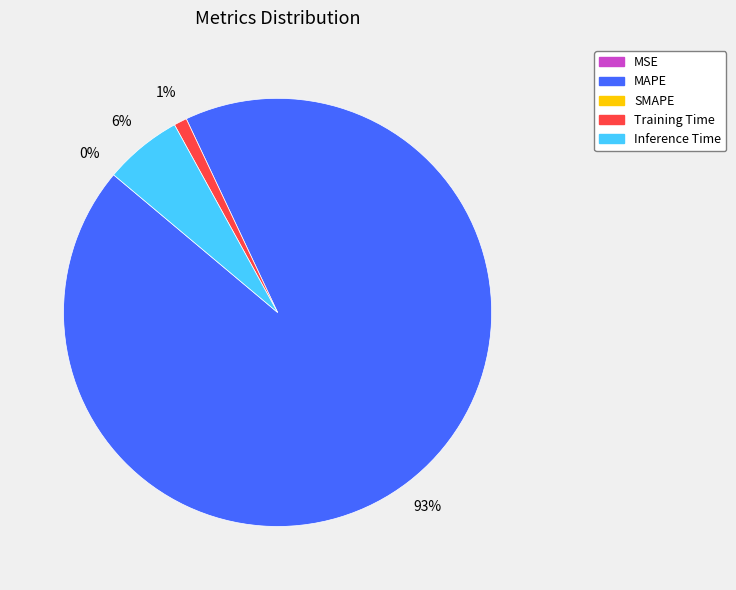

To the nearest percent, what is the average slice percentage?

25%